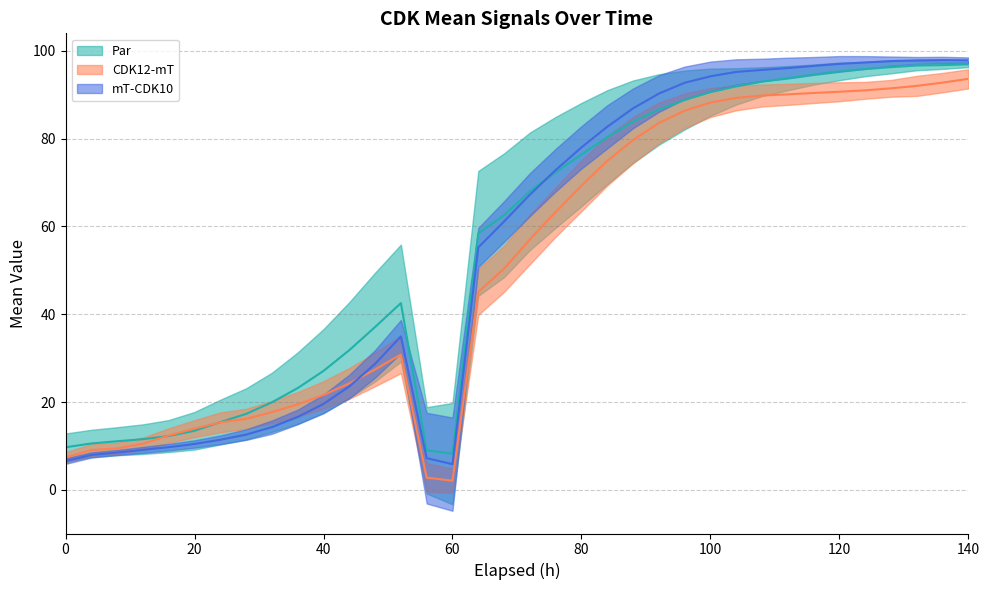

What is the value of the mT-CDK10 Mean point at the 25th from the left?

92.7